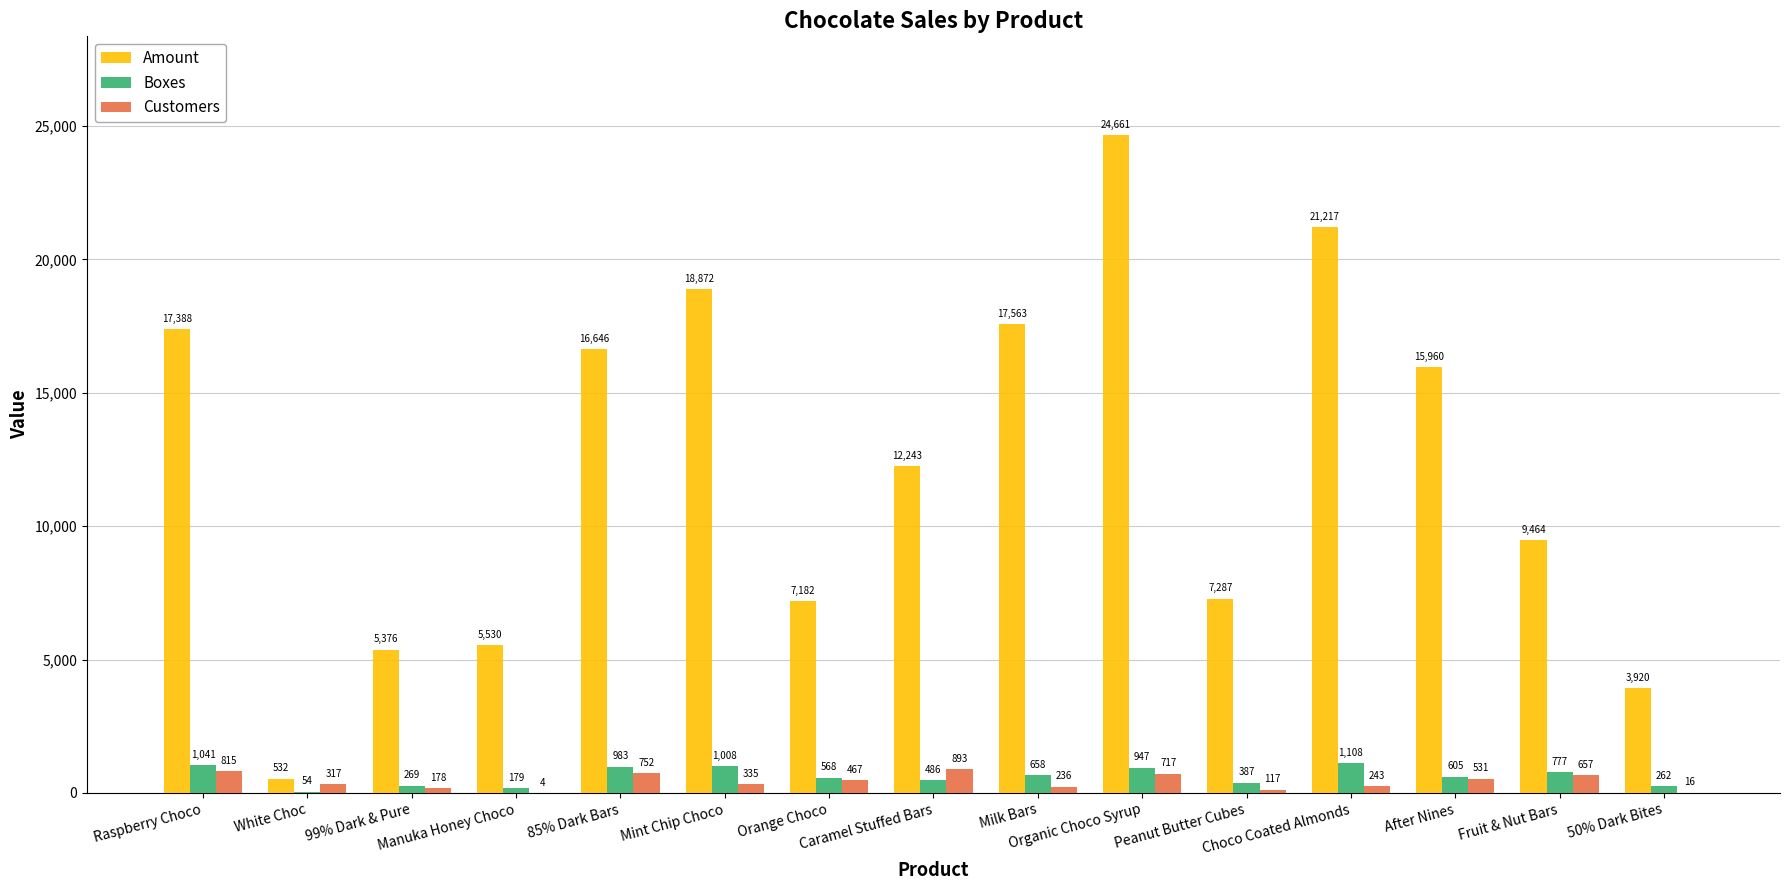

How many categories are shown in the chart?

15